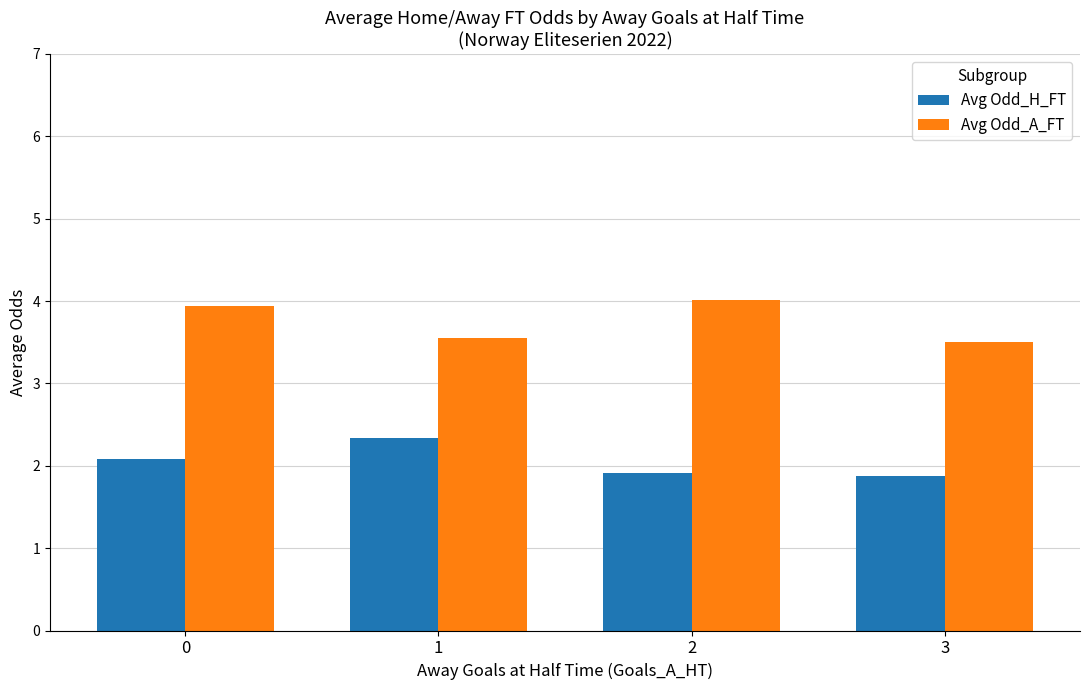

Which series changed the most between 0 and 3?

Avg Odd_A_FT